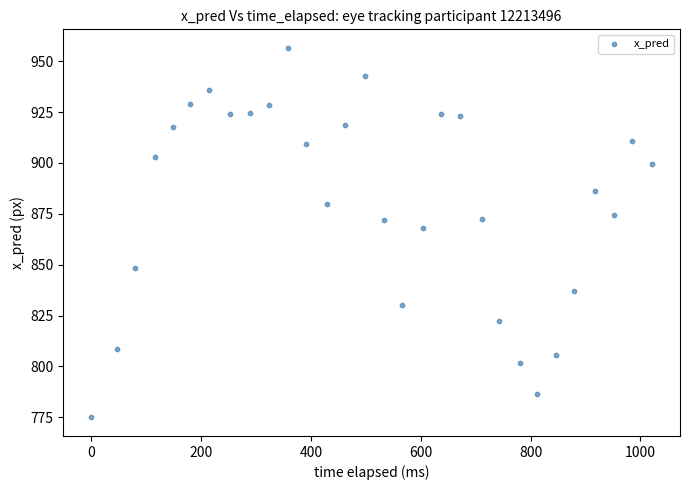

What is the range of Y values (max minus min)?

181.7